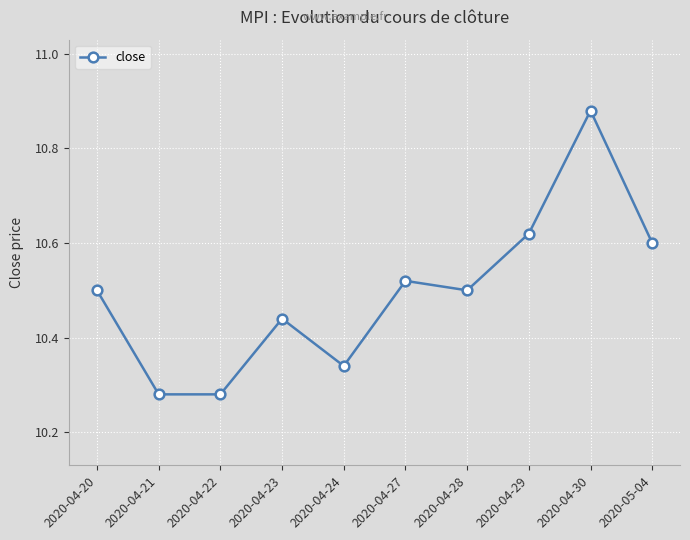

True or false: the data has more than 2 interior local peaks.

True